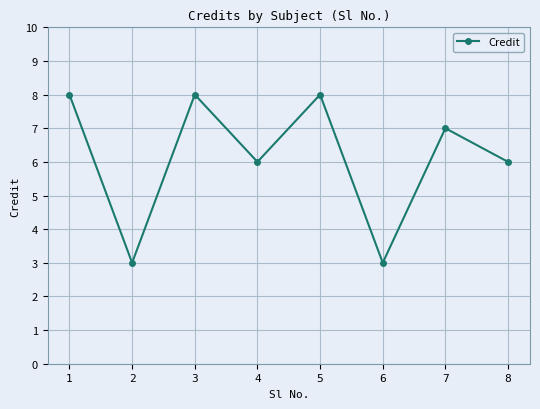

What is the difference between the maximum and second lowest values?

5